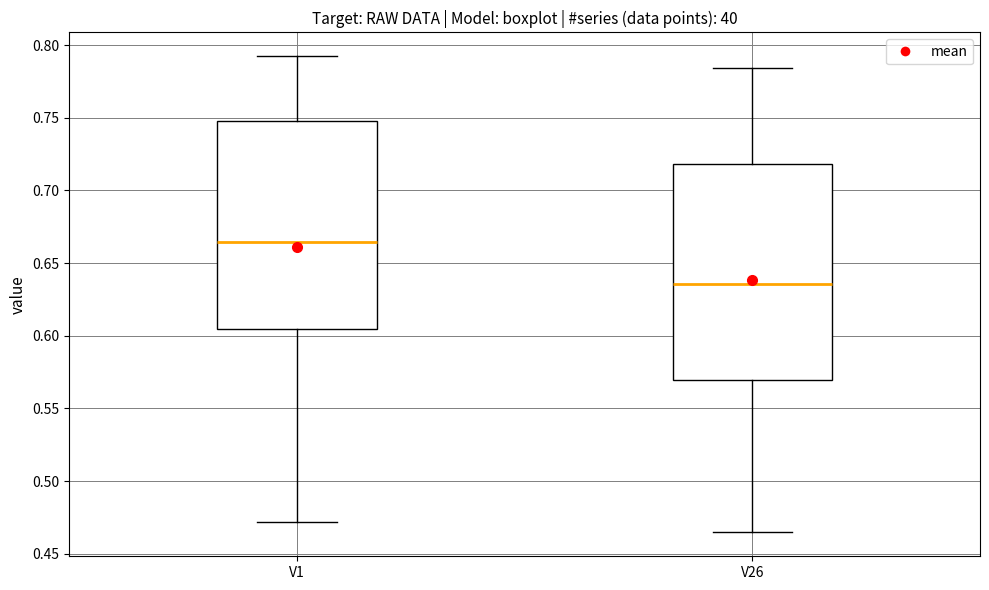

Which box has the highest median line?

V1